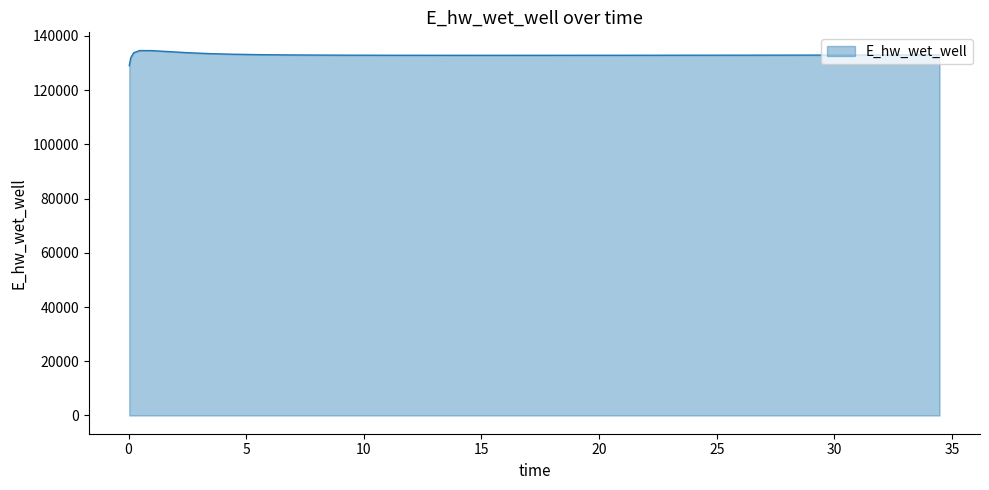

What is the difference between the maximum and minimum values?

5536.6